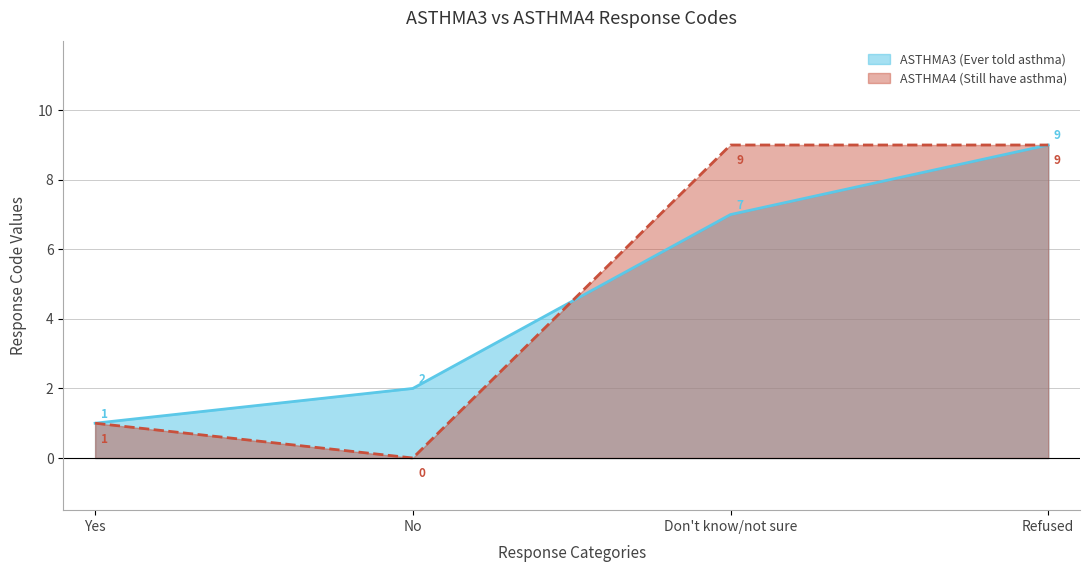

What is the greatest value displayed?

9